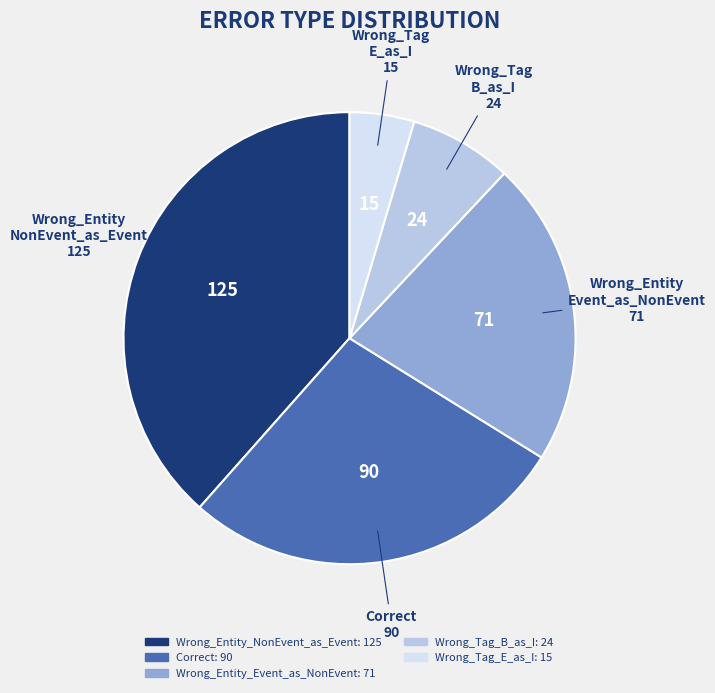

Do Wrong_Tag_E_as_I and Wrong_Entity_Event_as_NonEvent together represent more than half of the pie?

No